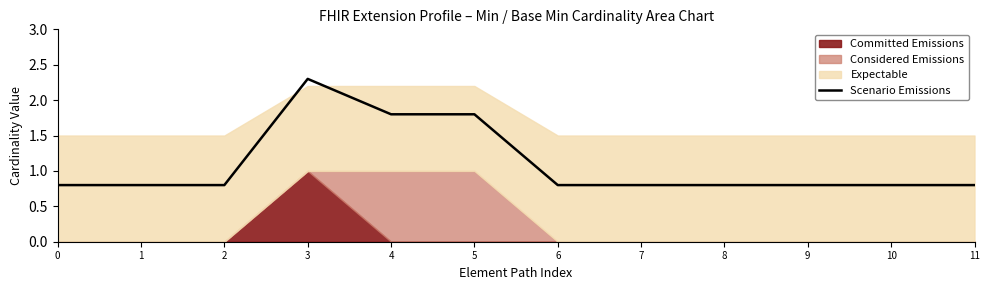

Reading left to right, list all the values displayed in this chart.

0.8	0.8	0.8	2.3	1.8	1.8	0.8	0.8	0.8	0.8	0.8	0.8